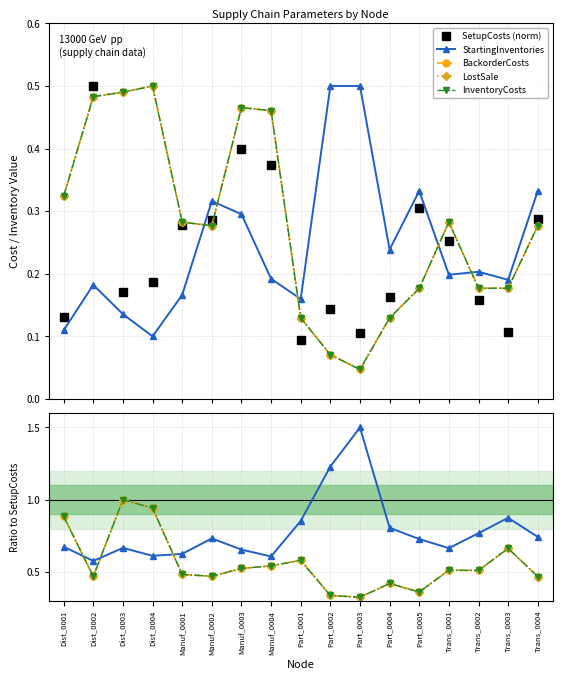

Where do InventoryCosts and BackorderCosts first cross each other?

Trans_0001 and Trans_0002